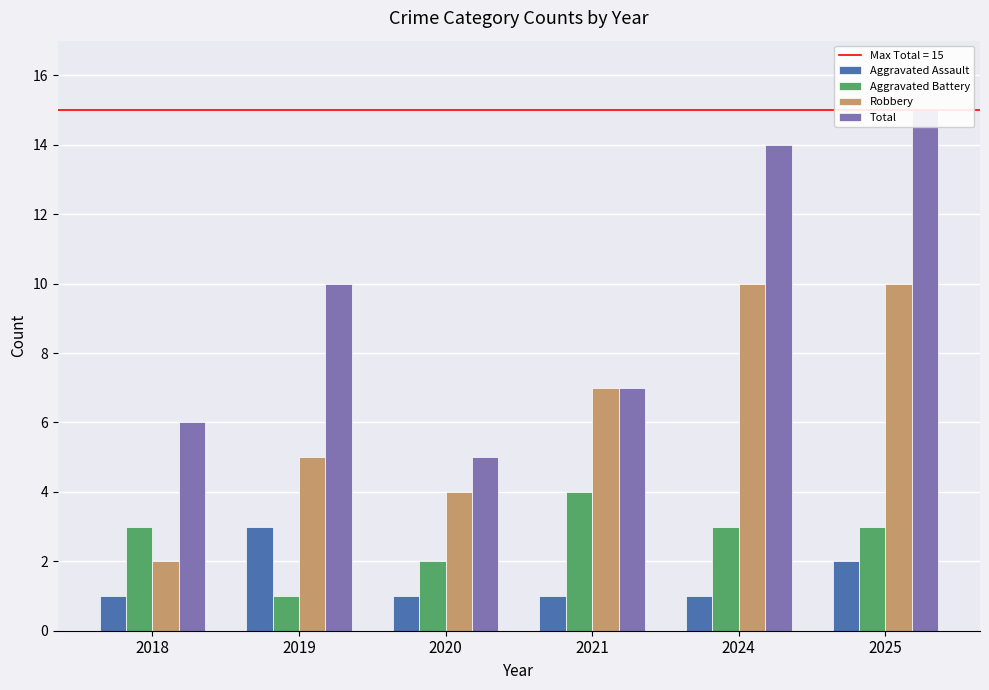

How many groups of bars are there?

6